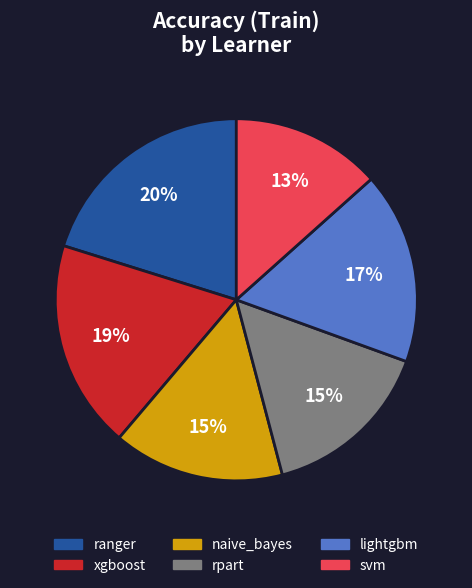

How many segments does this pie chart have?

6